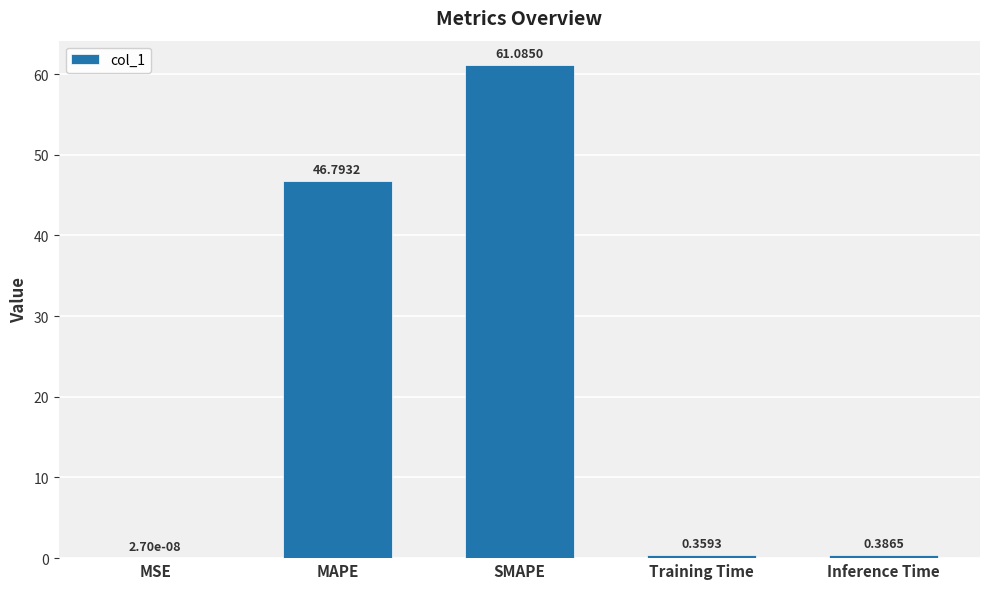

What is the sum of the values at Training Time and MAPE?

47.2